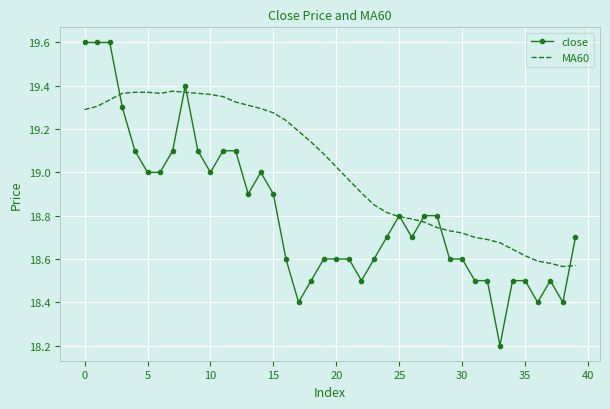

Rank the series by their average value, from highest to lowest.

MA60, close